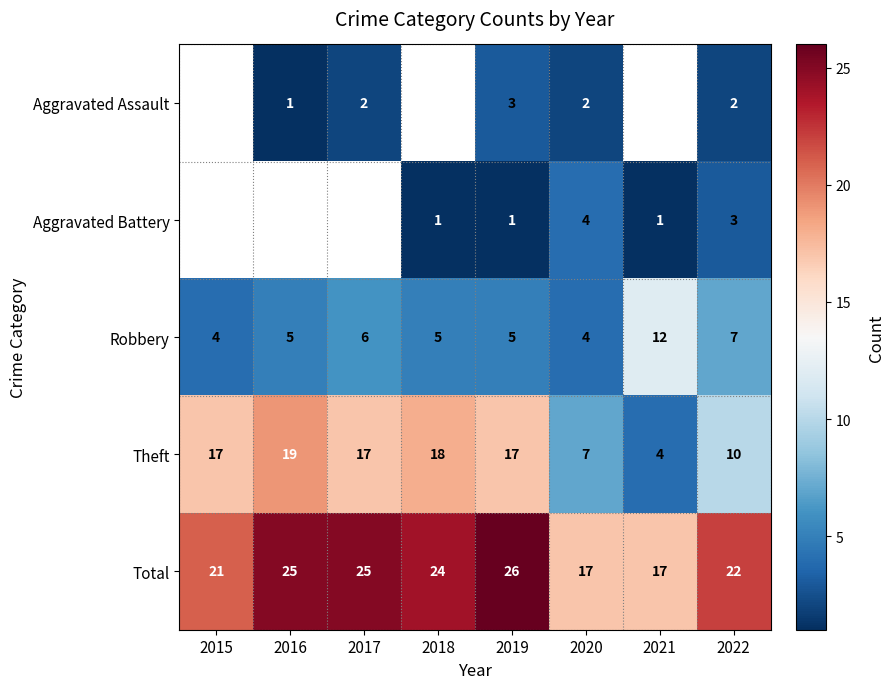

What is the minimum value shown in the chart?

1.0